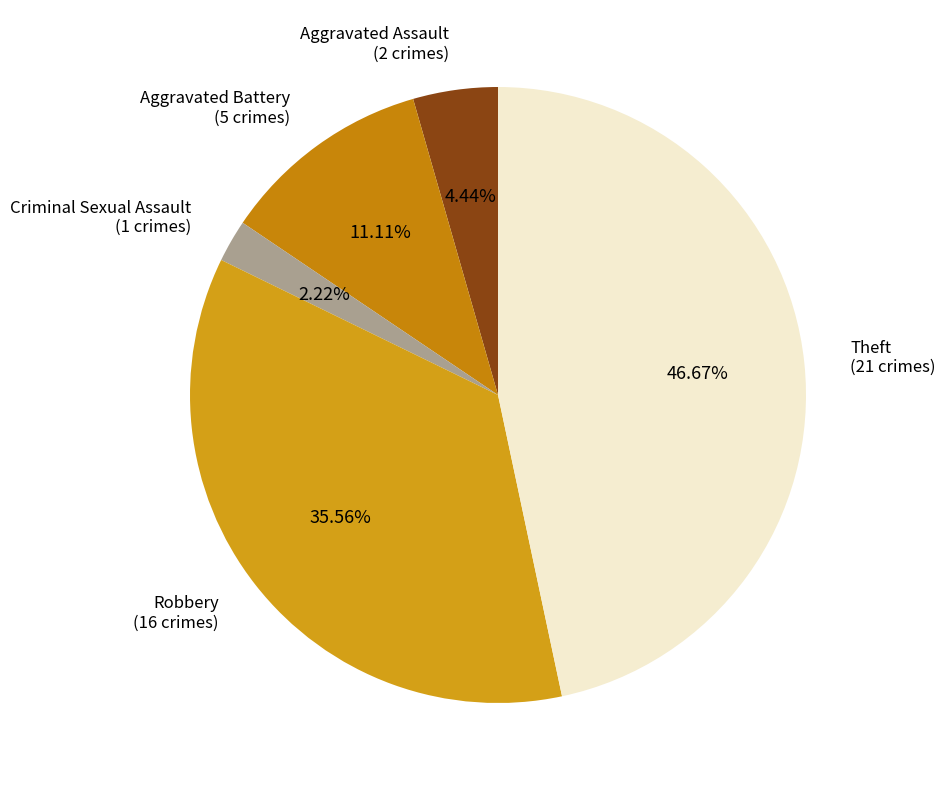

Which has a higher value, Theft or Criminal Sexual Assault?

Theft